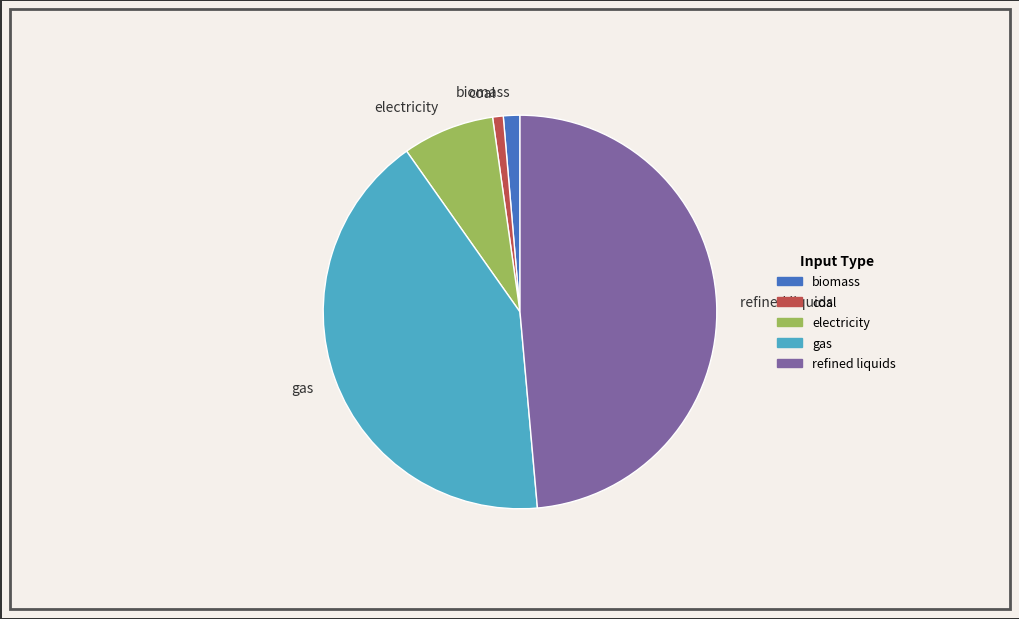

Is the sum of gas and electricity greater than half?

No